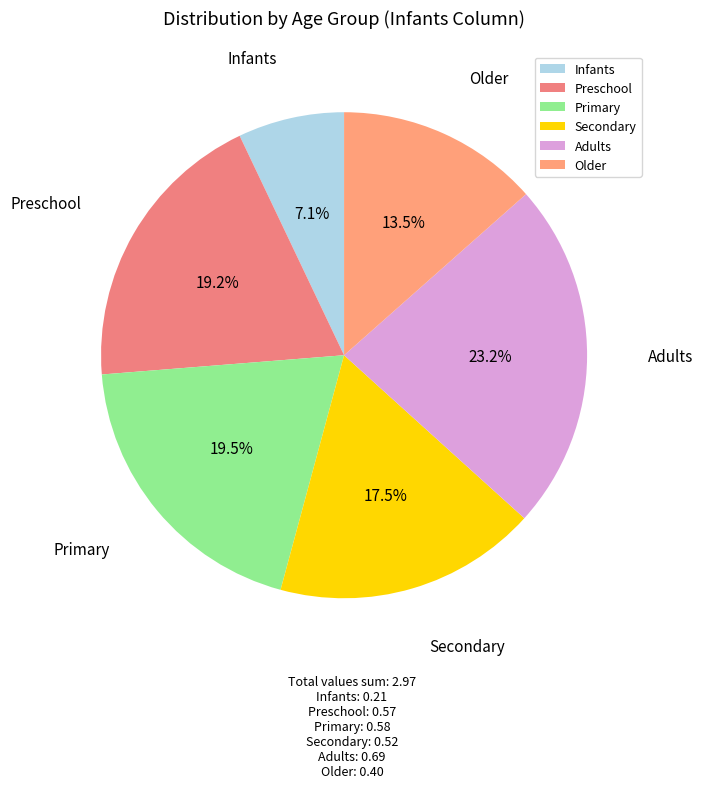

What is the smallest slice in the pie chart?

Infants